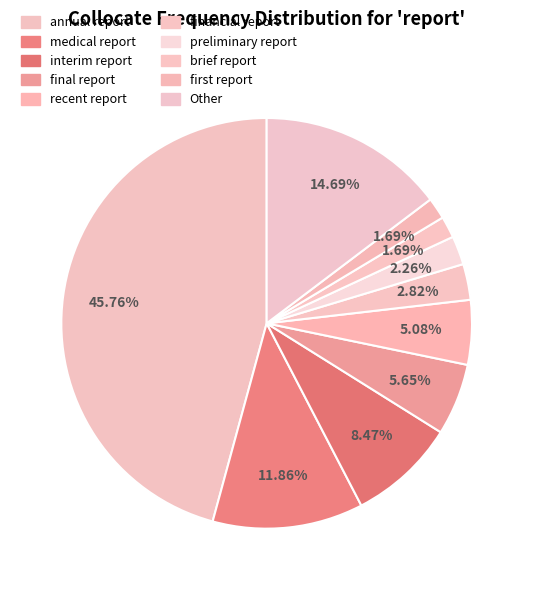

Does medical report account for over 50% of the chart?

No